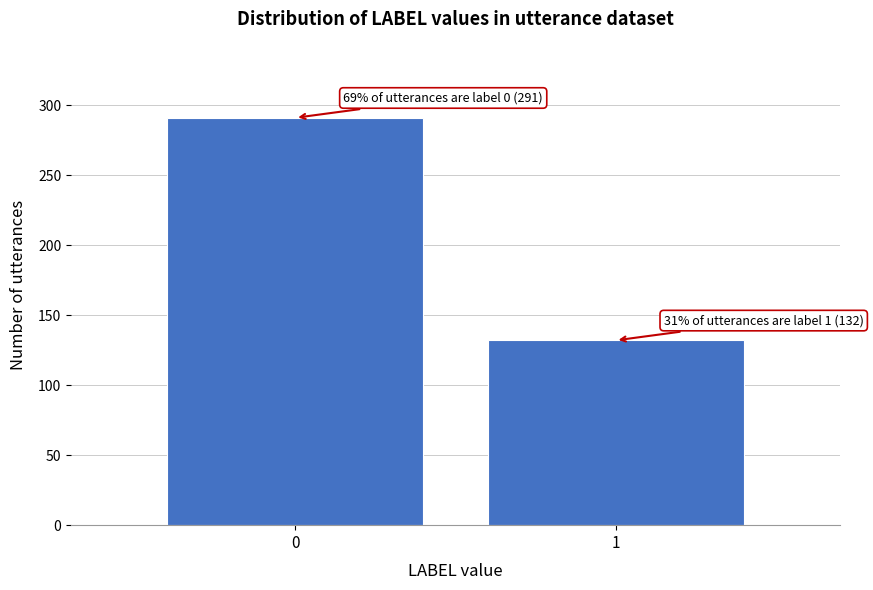

Reading right to left, transcribe all the data shown in this chart.

132	291